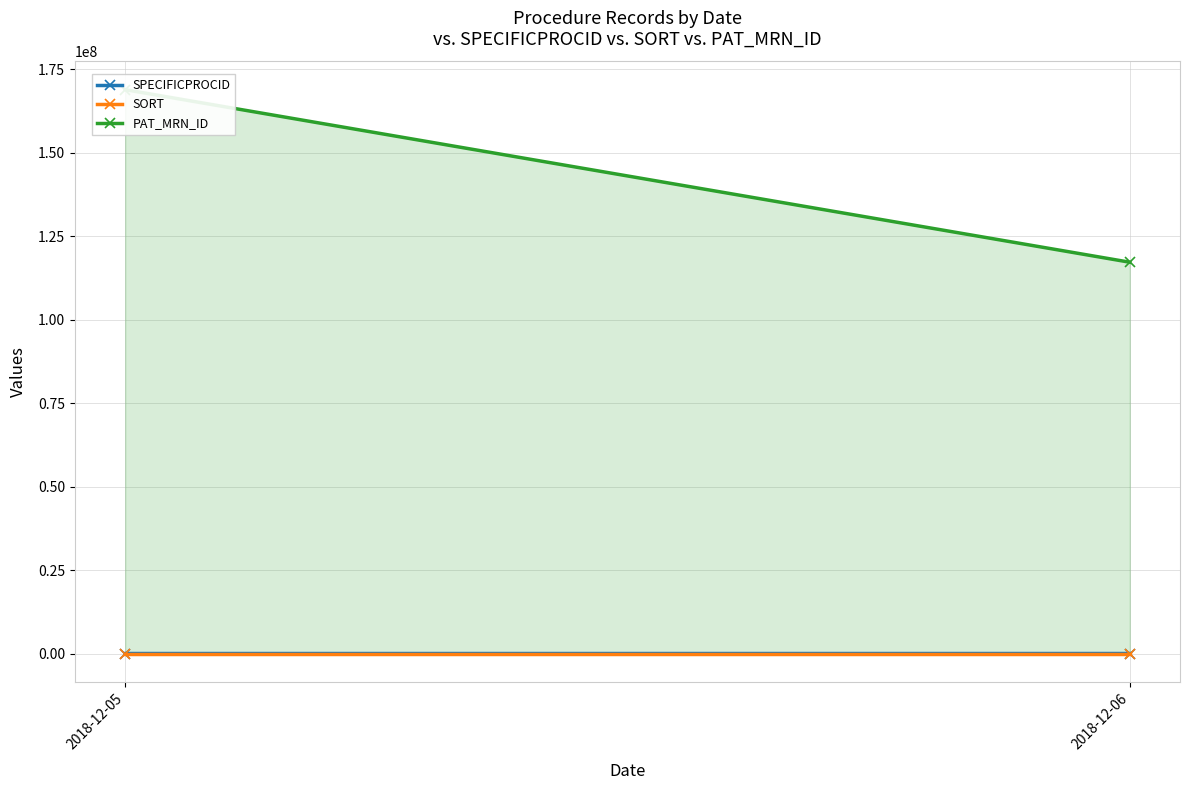

What are all the series names shown in the legend?

SPECIFICPROCID, SORT, PAT_MRN_ID